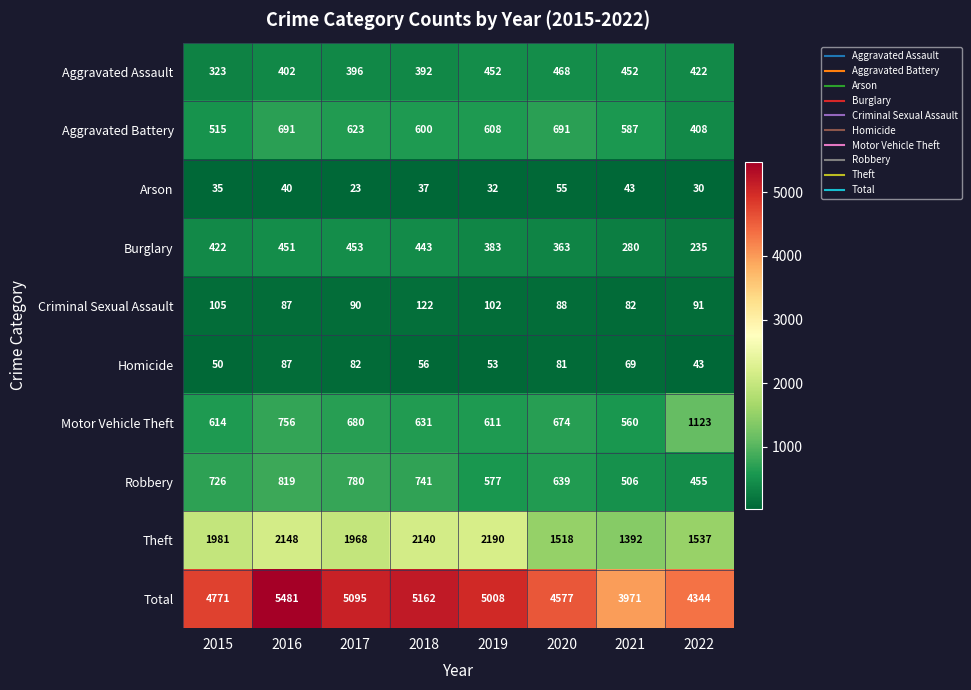

Rank the series at 2021 from highest to lowest value.

Total, Theft, Aggravated Battery, Motor Vehicle Theft, Robbery, Aggravated Assault, Burglary, Criminal Sexual Assault, Homicide, Arson